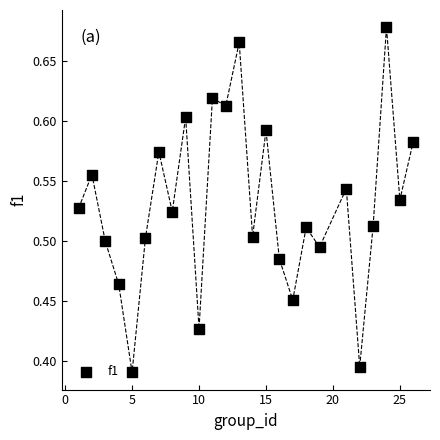

What is the range of Y values (max minus min)?

0.3